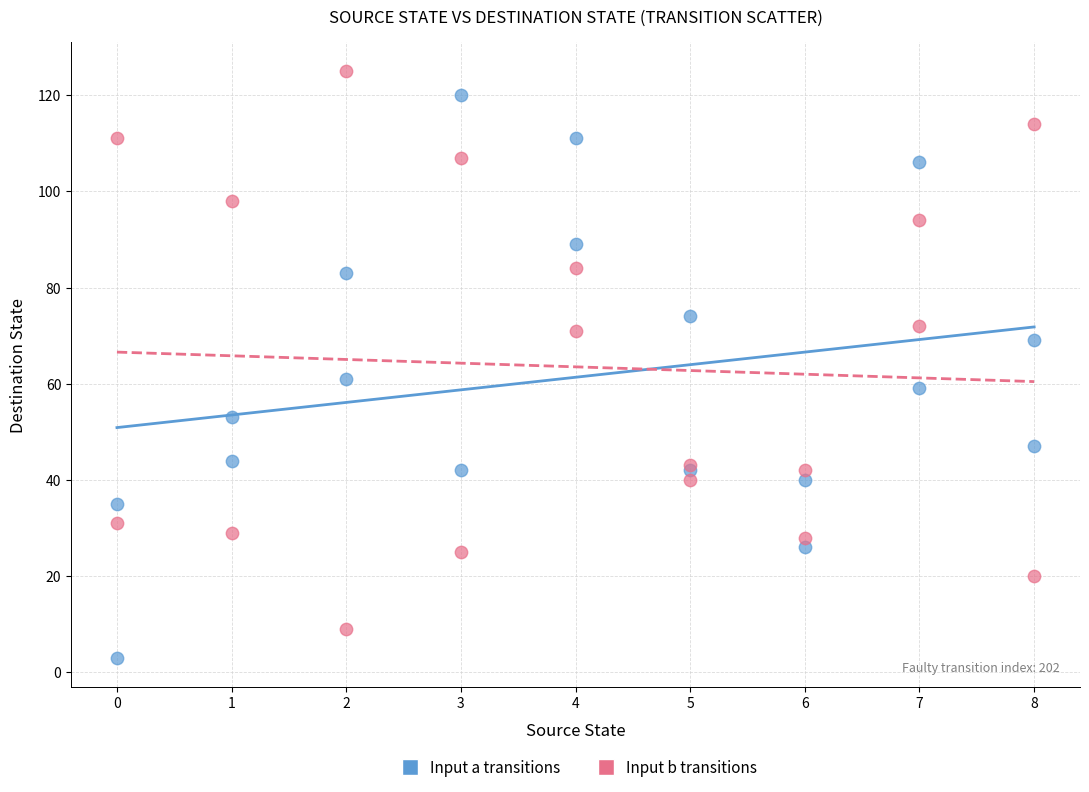

Across all series, what Y value is closest to 64?

61